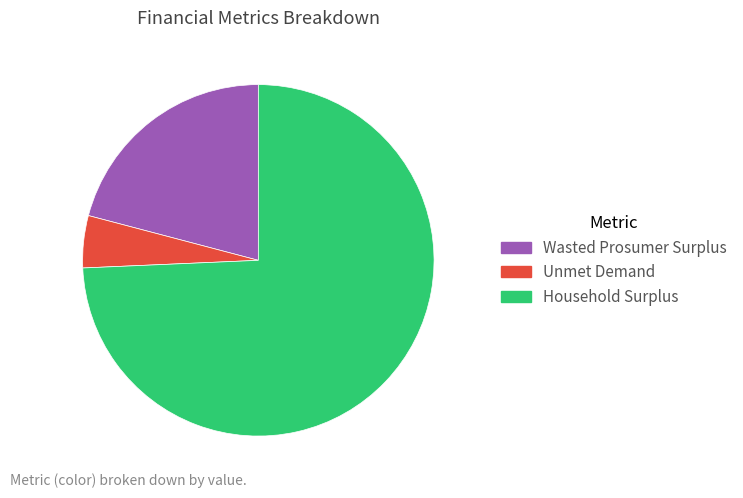

Which category has the smallest portion of the pie?

Unmet Demand